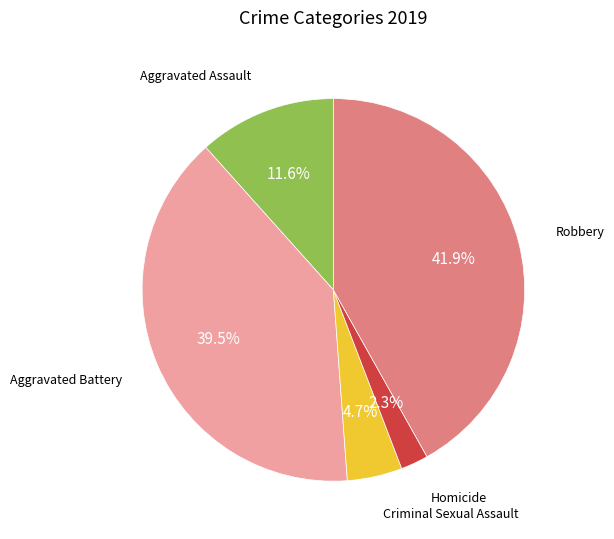

Is there any slice that represents more than half of the pie?

No